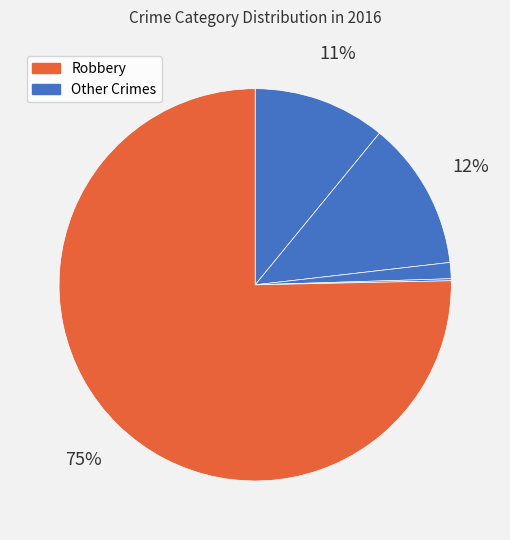

Which slice is the largest?

Robbery